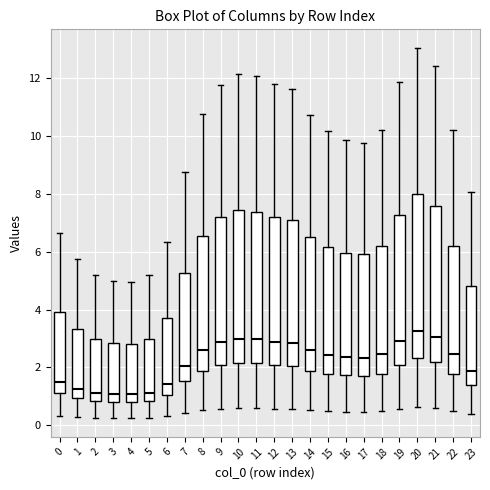

Comparing the boxes themselves (not the whiskers), which one is the tallest?

20